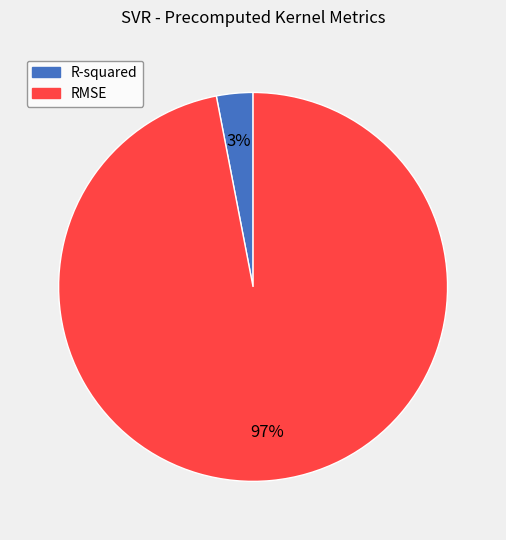

What is the majority slice?

RMSE